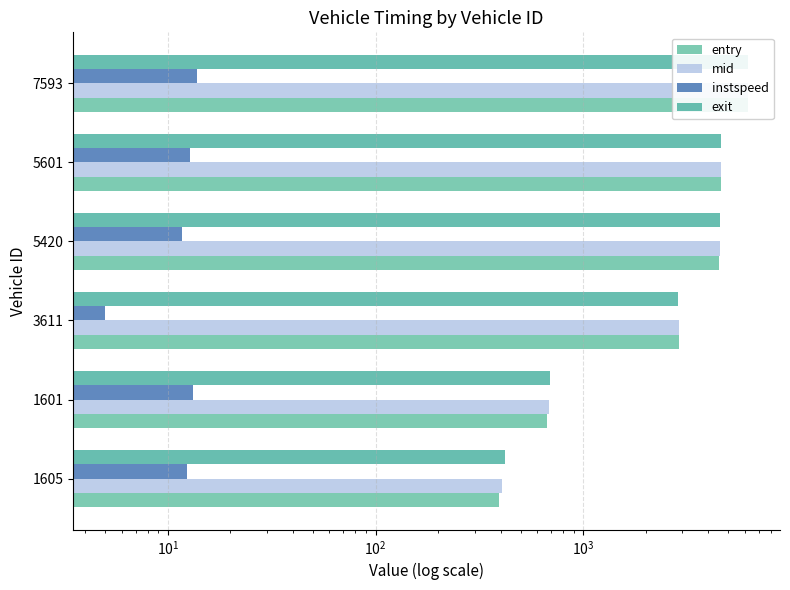

What is the value of the instspeed bar at the 2nd from the left?

13.2